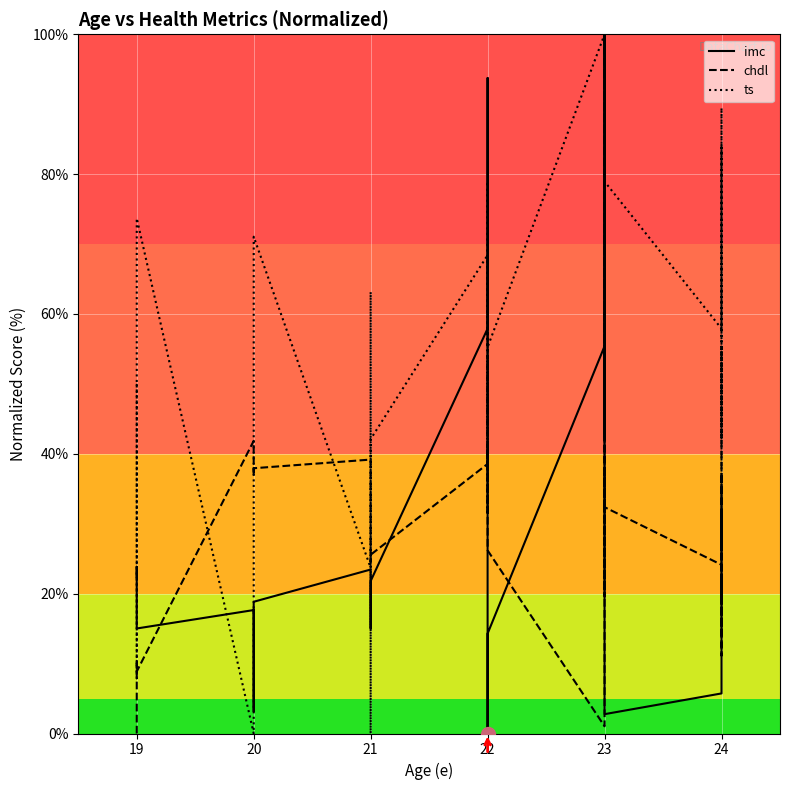

How many categories are shown in the chart?

30